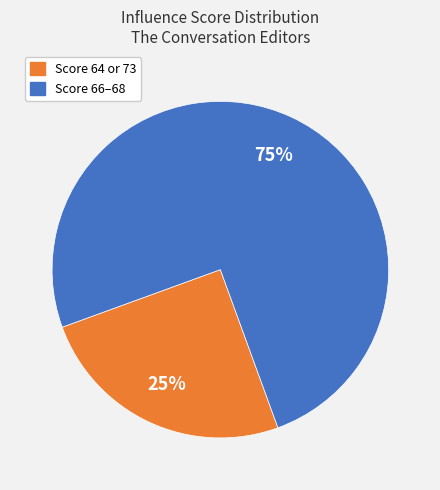

How many slices are in this pie chart?

2